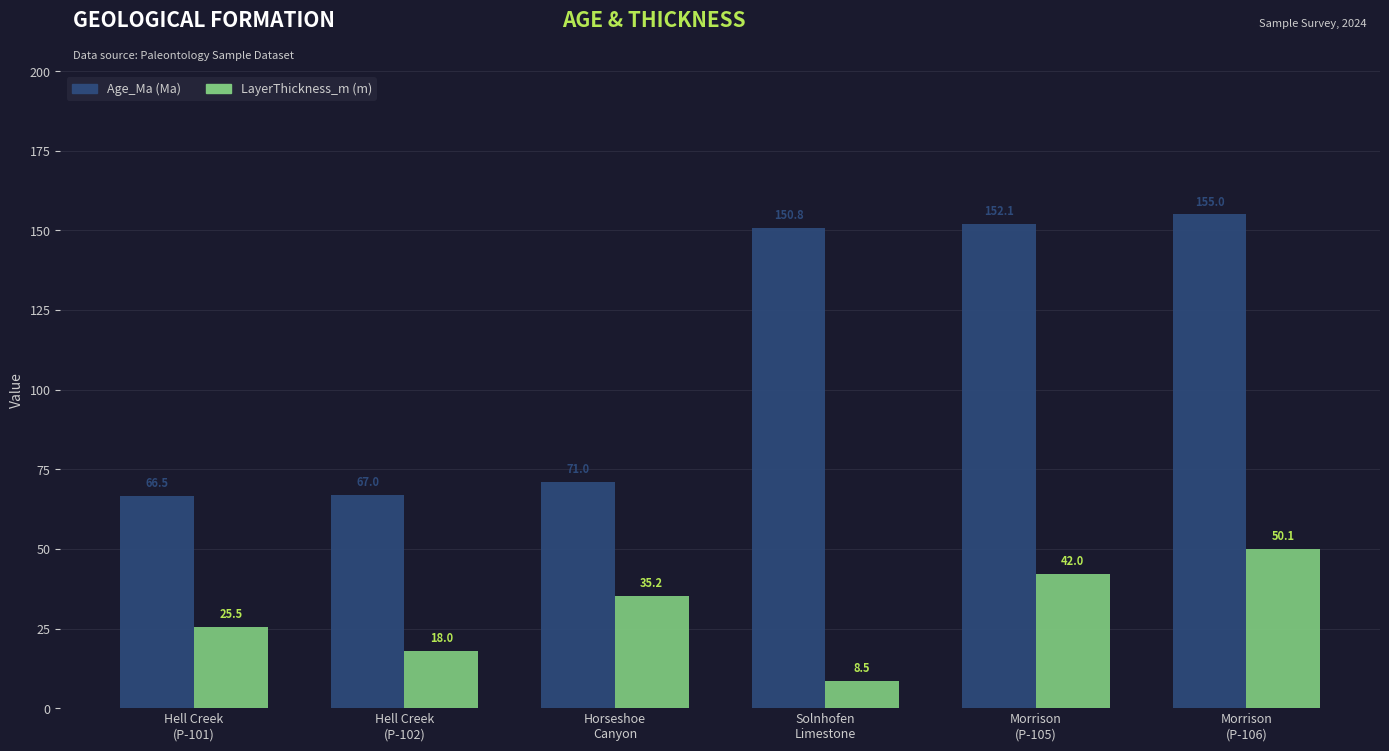

Reading left to right, what are all the values shown in this chart?

Age_Ma: 66.5	67.0	71.0	150.8	152.1	155.0
LayerThickness_m: 25.5	18.0	35.2	8.5	42.0	50.1